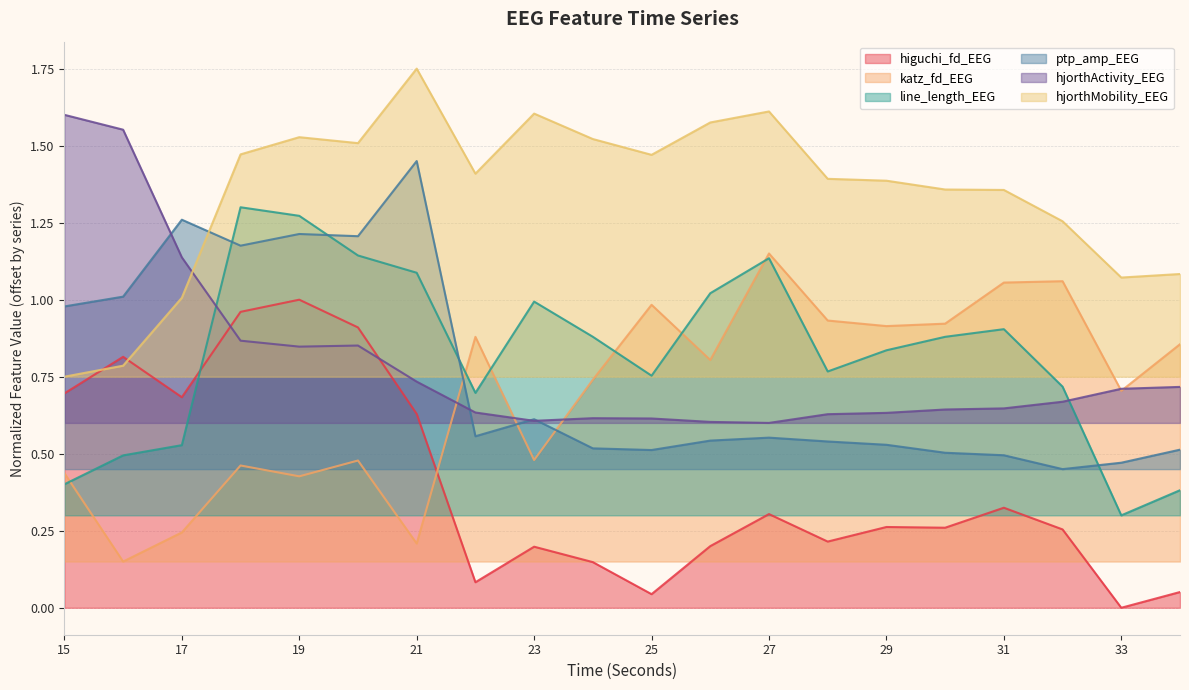

What is the total value across all series at 20?

6.1